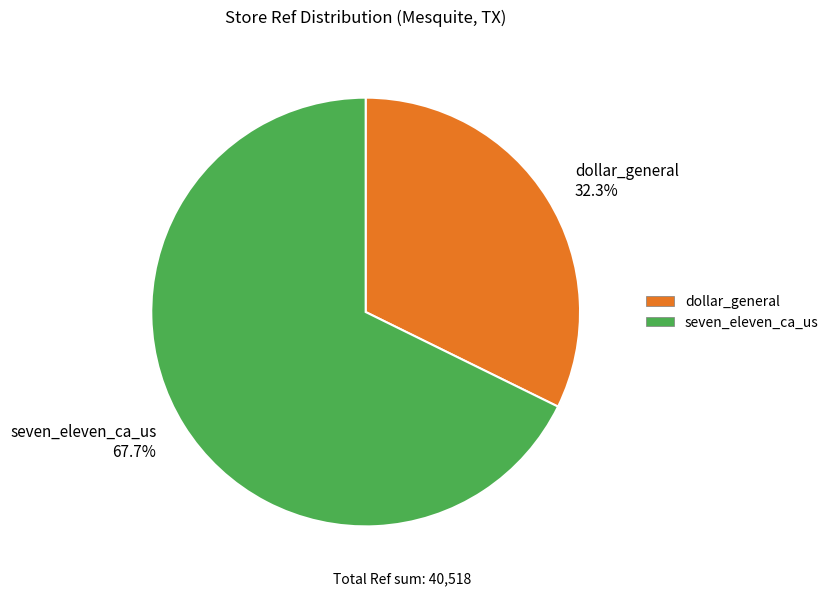

What is the ratio of the value at seven_eleven_ca_us to the value at dollar_general?

2.1